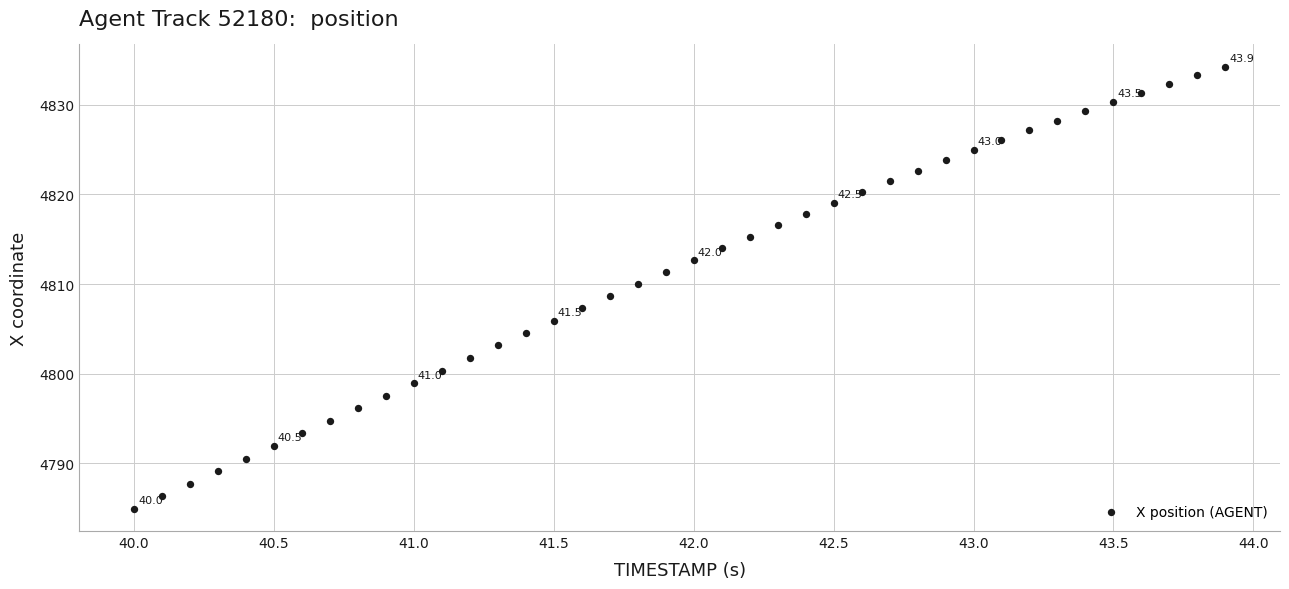

What is the range of X values (max minus min)?

3.9